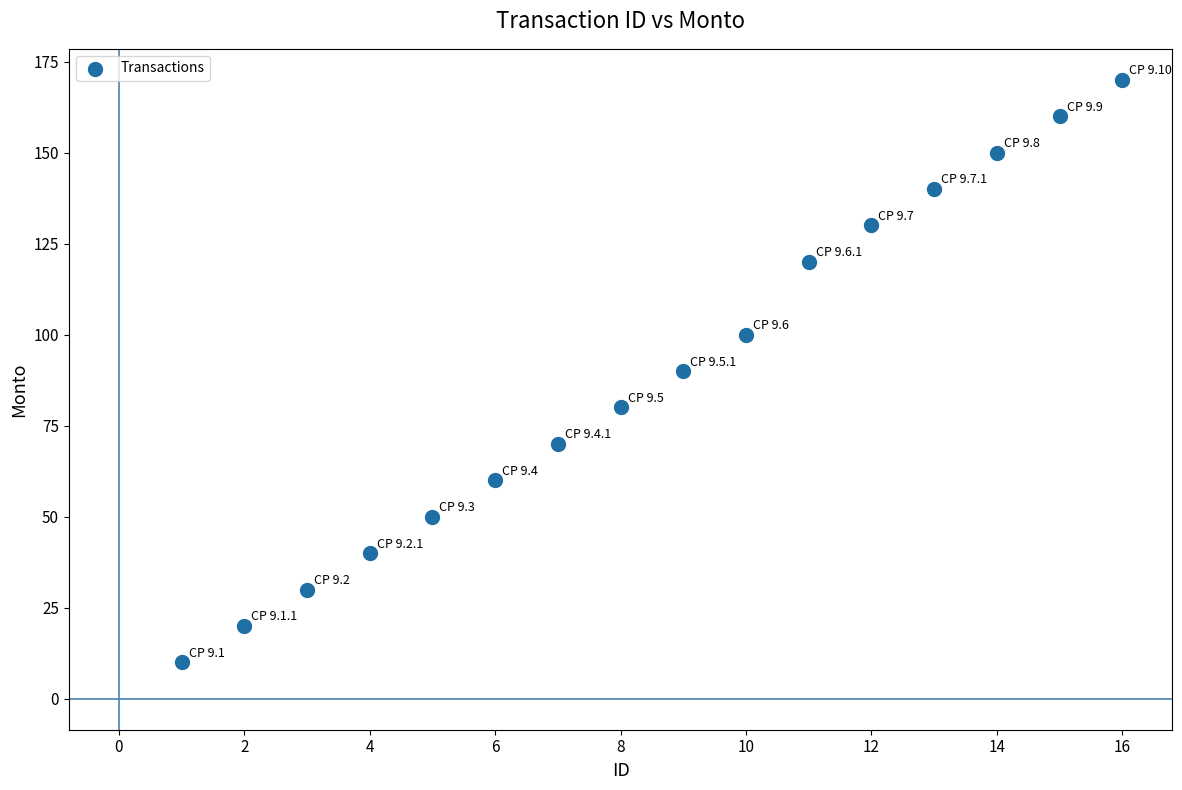

What is the range of Y values (max minus min)?

160